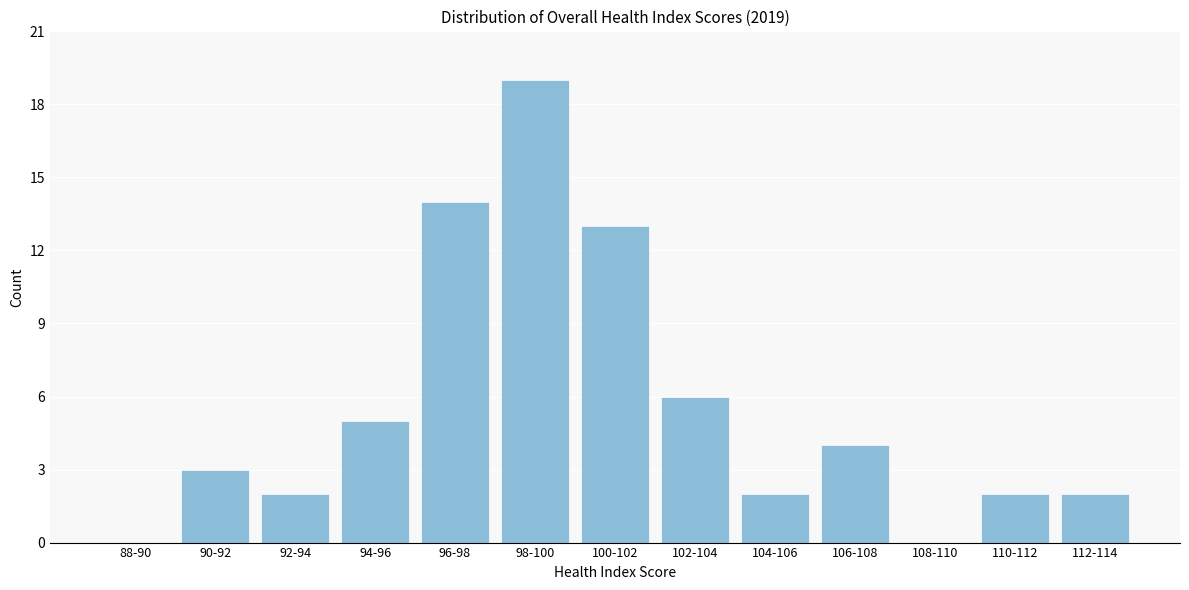

Reading left to right, transcribe all the data shown in this chart.

88-90=0	90-92=3	92-94=2	94-96=5	96-98=14	98-100=19	100-102=13	102-104=6	104-106=2	106-108=4	108-110=0	110-112=2	112-114=2